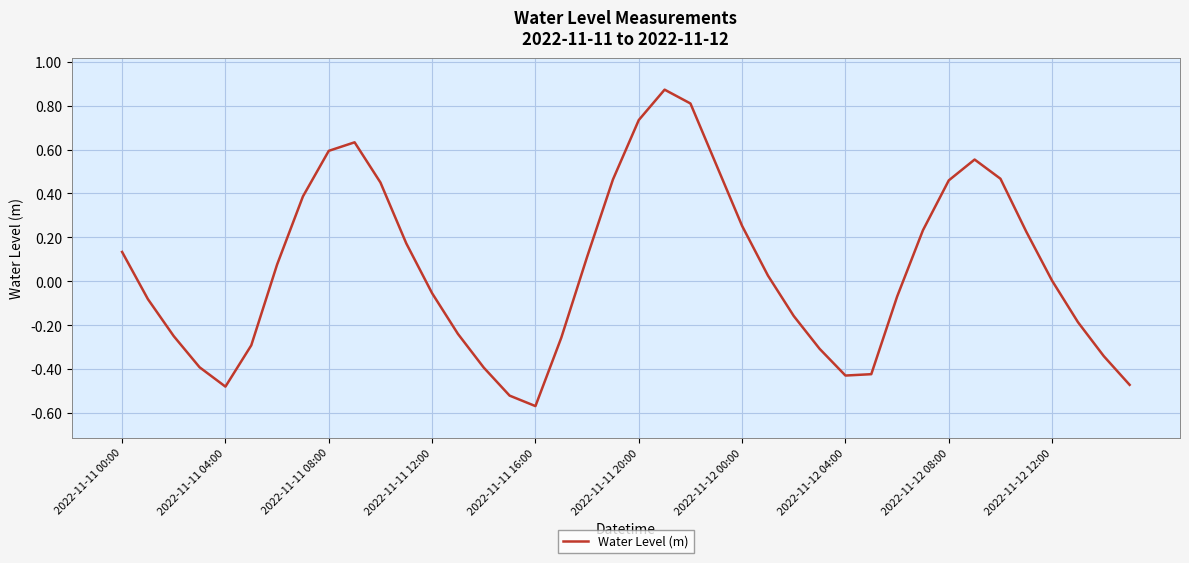

How many distinct data groups are displayed?

1